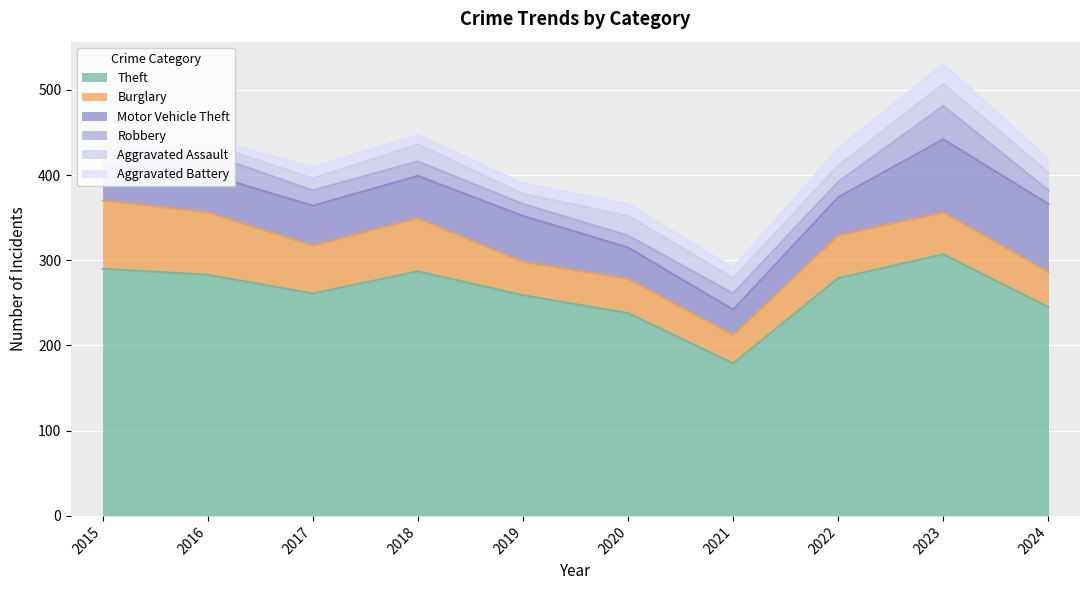

How many values in the Aggravated Battery series are below 13?

5